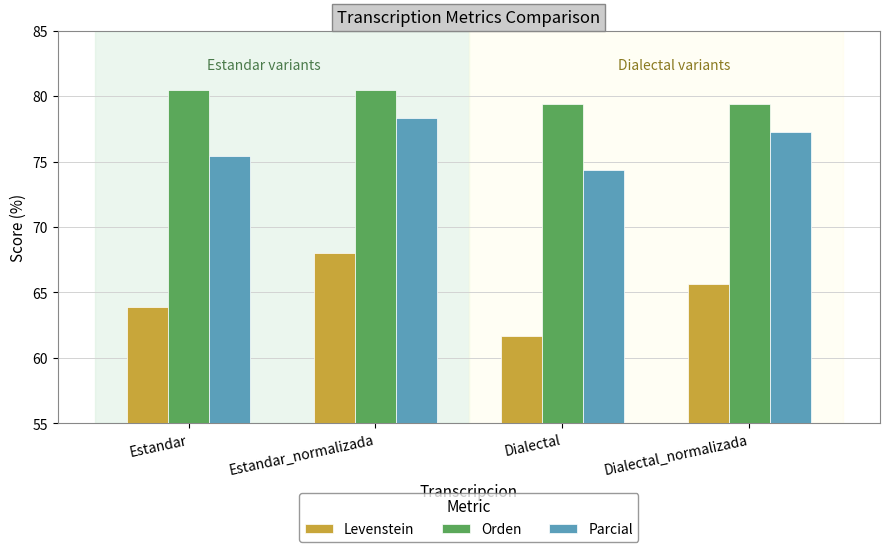

How many series are shown in this chart?

3